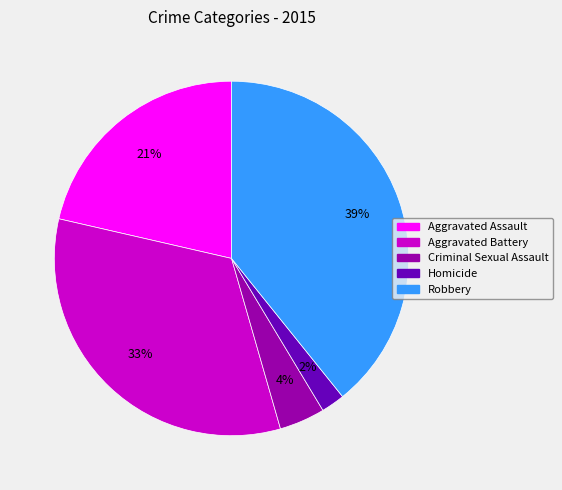

Which category has the biggest portion of the pie?

Robbery